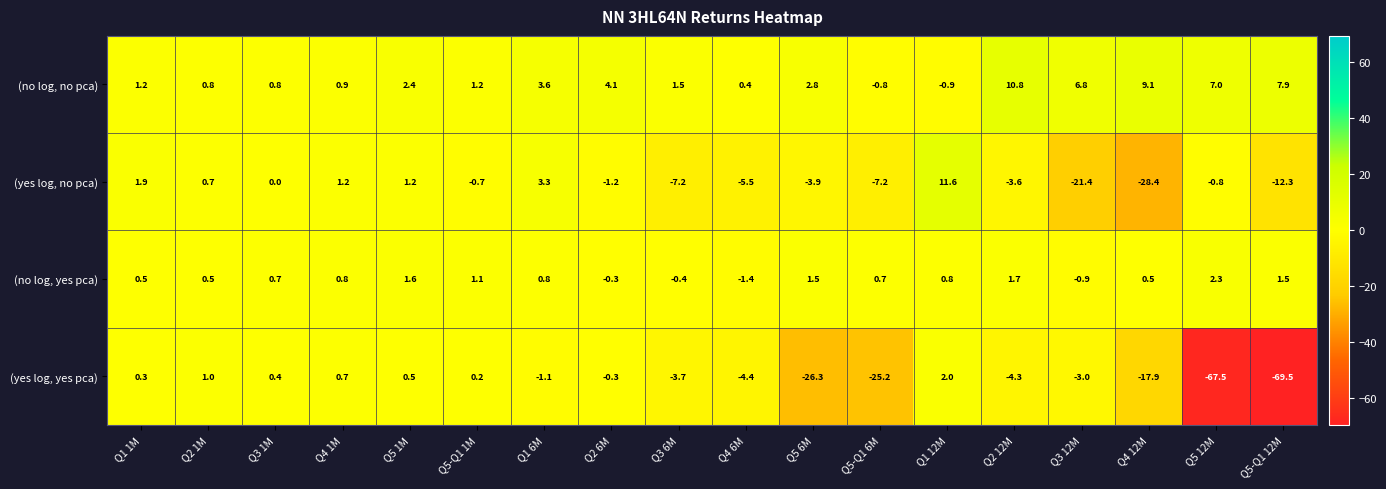

What is the average value of the (yes log, yes pca) series?

-12.1